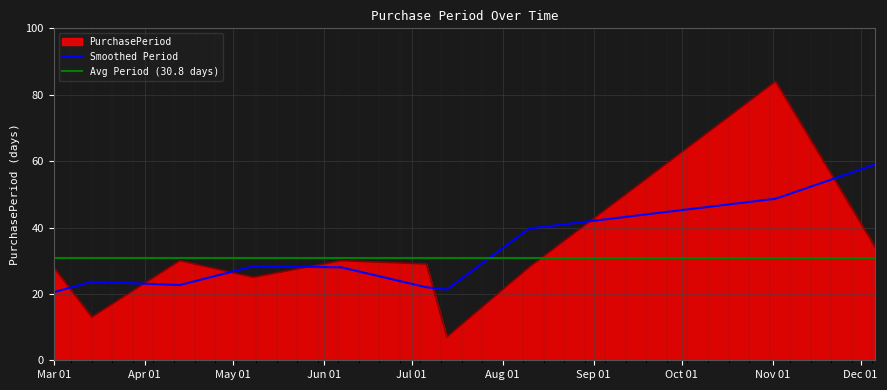

How many values are below 29?

5